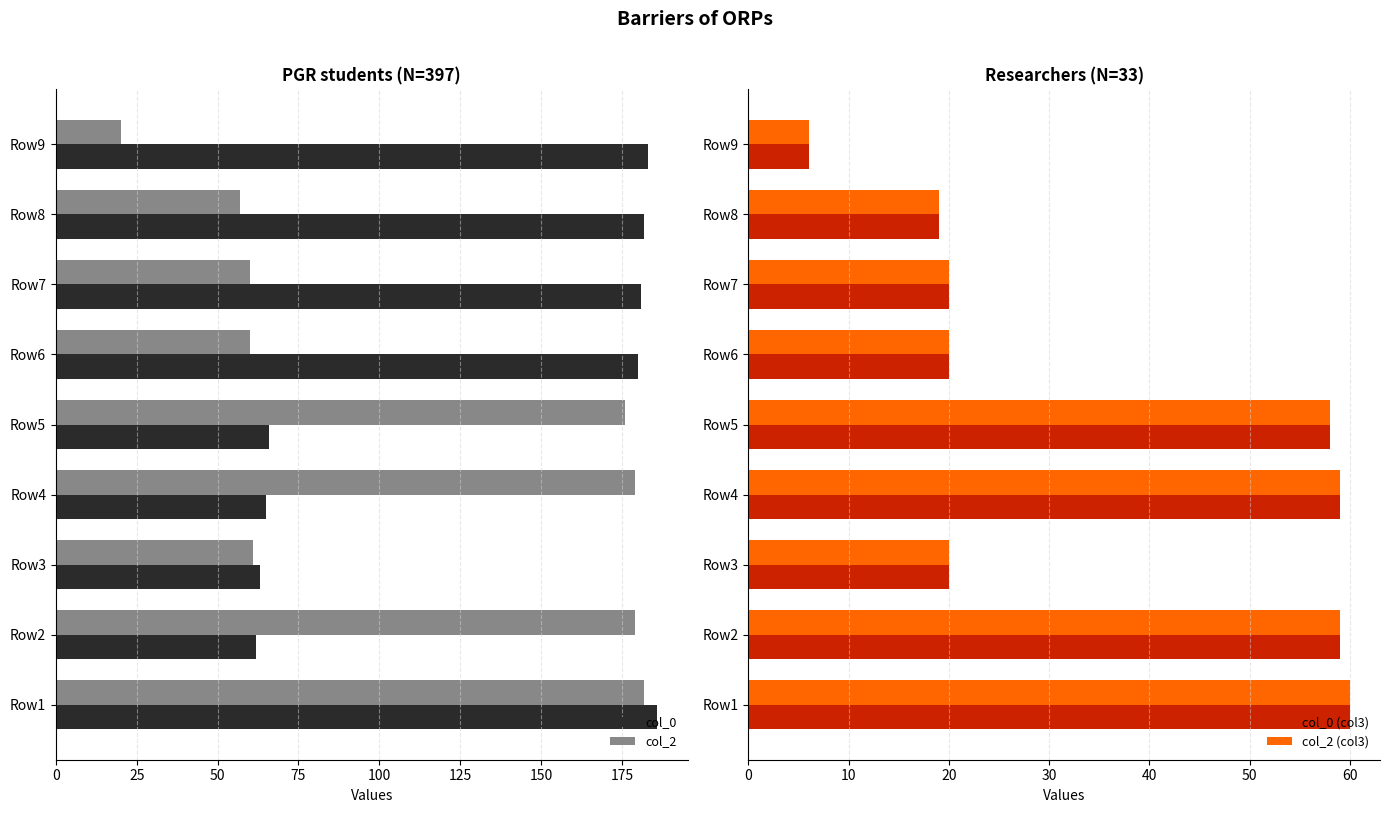

Which series has the widest spread of values?

col_2